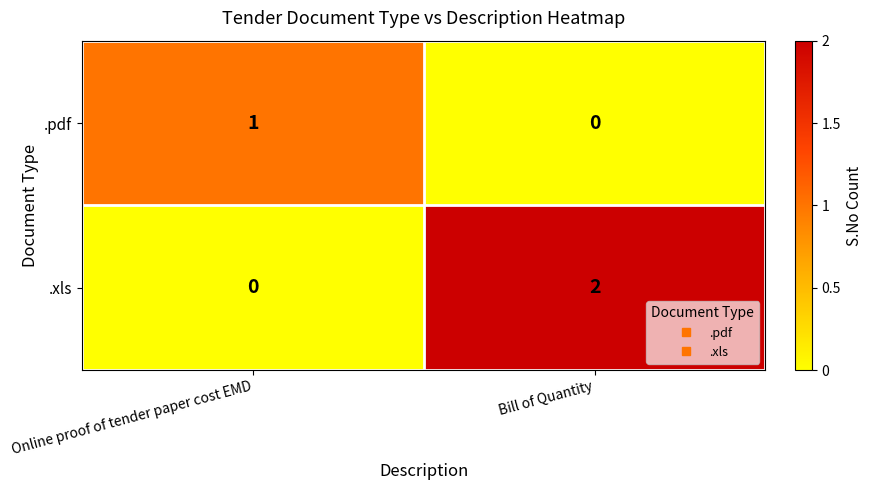

At which label is .pdf closest to 0?

Bill of Quantity